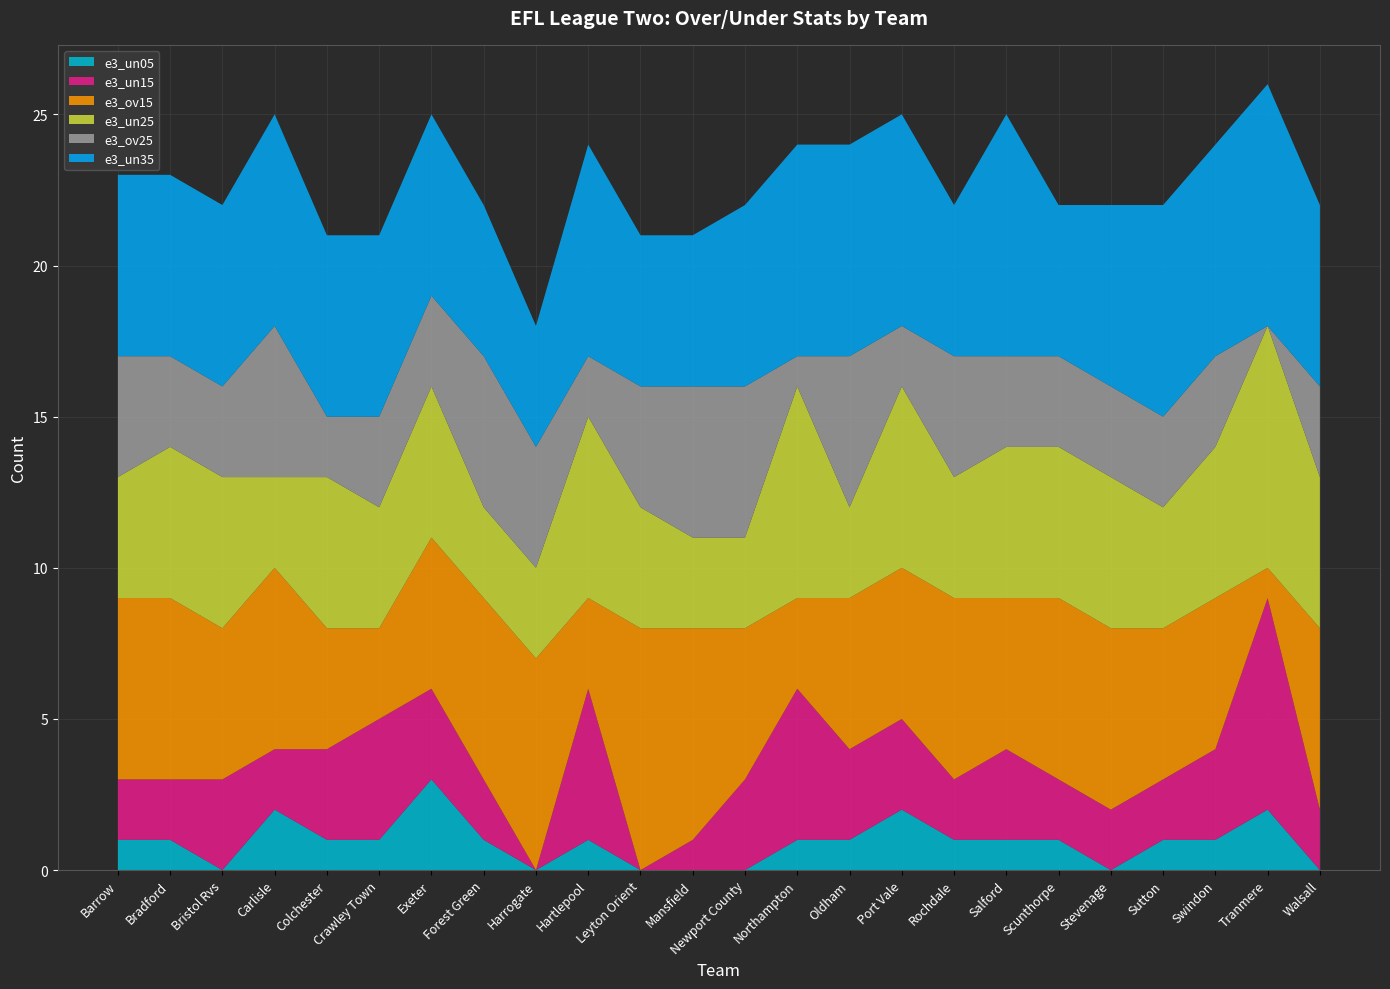

Reading left to right, what are all the values shown in this chart?

e3_un05: Barrow=1	Bradford=1	Bristol Rvs=0	Carlisle=2	Colchester=1	Crawley Town=1	Exeter=3	Forest Green=1	Harrogate=0	Hartlepool=1	Leyton Orient=0	Mansfield=0	Newport County=0	Northampton=1	Oldham=1	Port Vale=2	Rochdale=1	Salford=1	Scunthorpe=1	Stevenage=0	Sutton=1	Swindon=1	Tranmere=2	Walsall=0
e3_un15: Barrow=2	Bradford=2	Bristol Rvs=3	Carlisle=2	Colchester=3	Crawley Town=4	Exeter=3	Forest Green=2	Harrogate=0	Hartlepool=5	Leyton Orient=0	Mansfield=1	Newport County=3	Northampton=5	Oldham=3	Port Vale=3	Rochdale=2	Salford=3	Scunthorpe=2	Stevenage=2	Sutton=2	Swindon=3	Tranmere=7	Walsall=2
e3_ov15: Barrow=6	Bradford=6	Bristol Rvs=5	Carlisle=6	Colchester=4	Crawley Town=3	Exeter=5	Forest Green=6	Harrogate=7	Hartlepool=3	Leyton Orient=8	Mansfield=7	Newport County=5	Northampton=3	Oldham=5	Port Vale=5	Rochdale=6	Salford=5	Scunthorpe=6	Stevenage=6	Sutton=5	Swindon=5	Tranmere=1	Walsall=6
e3_un25: Barrow=4	Bradford=5	Bristol Rvs=5	Carlisle=3	Colchester=5	Crawley Town=4	Exeter=5	Forest Green=3	Harrogate=3	Hartlepool=6	Leyton Orient=4	Mansfield=3	Newport County=3	Northampton=7	Oldham=3	Port Vale=6	Rochdale=4	Salford=5	Scunthorpe=5	Stevenage=5	Sutton=4	Swindon=5	Tranmere=8	Walsall=5
e3_ov25: Barrow=4	Bradford=3	Bristol Rvs=3	Carlisle=5	Colchester=2	Crawley Town=3	Exeter=3	Forest Green=5	Harrogate=4	Hartlepool=2	Leyton Orient=4	Mansfield=5	Newport County=5	Northampton=1	Oldham=5	Port Vale=2	Rochdale=4	Salford=3	Scunthorpe=3	Stevenage=3	Sutton=3	Swindon=3	Tranmere=0	Walsall=3
e3_un35: Barrow=6	Bradford=6	Bristol Rvs=6	Carlisle=7	Colchester=6	Crawley Town=6	Exeter=6	Forest Green=5	Harrogate=4	Hartlepool=7	Leyton Orient=5	Mansfield=5	Newport County=6	Northampton=7	Oldham=7	Port Vale=7	Rochdale=5	Salford=8	Scunthorpe=5	Stevenage=6	Sutton=7	Swindon=7	Tranmere=8	Walsall=6